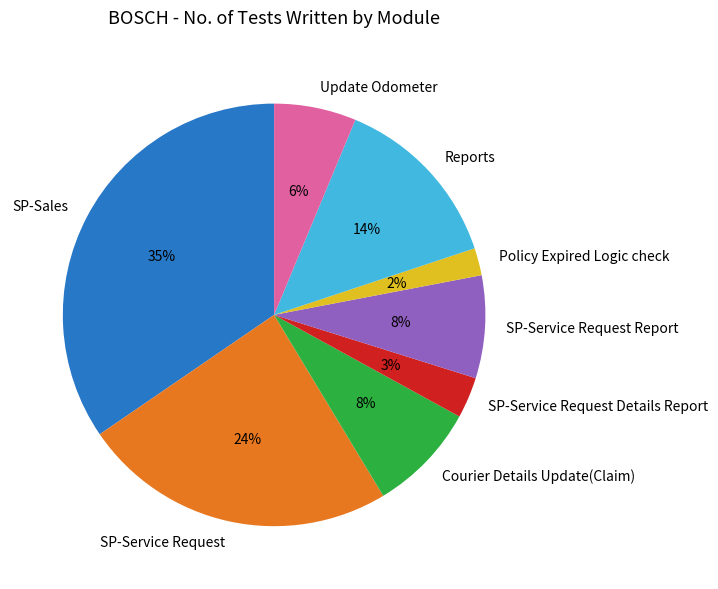

To the nearest percent, what portion does Policy Expired Logic check represent?

2%